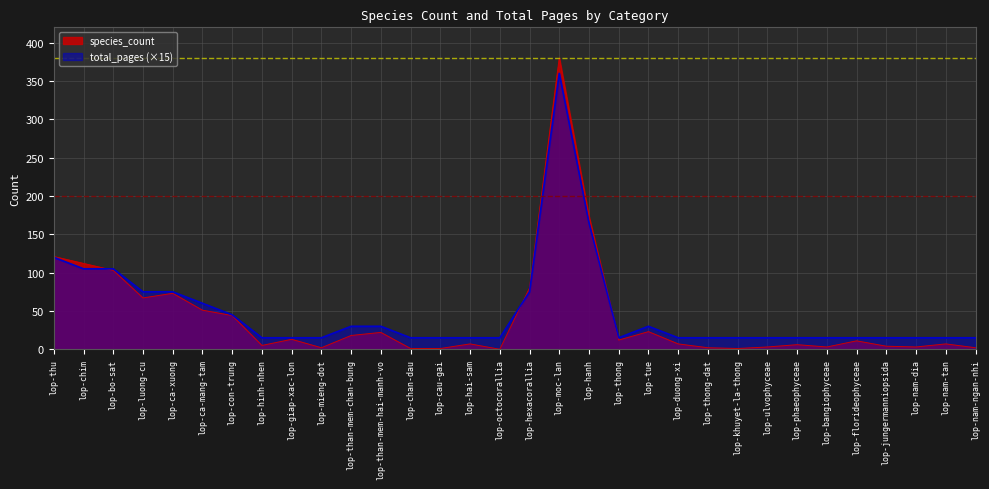

What is the average value of the total_pages series?

49